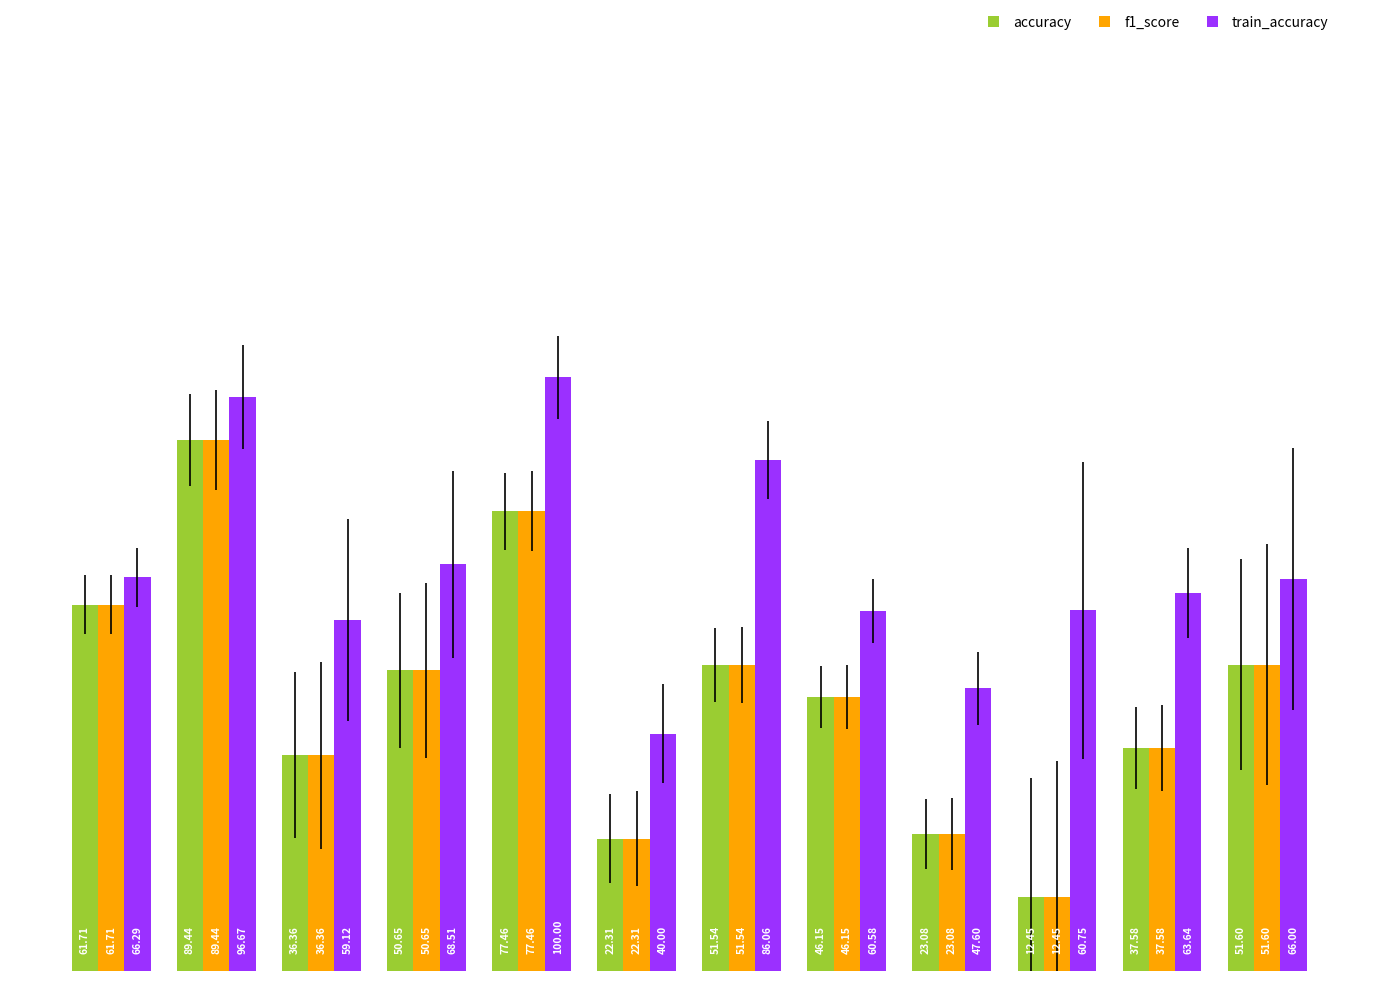

Which series has the largest total across all categories?

train_accuracy